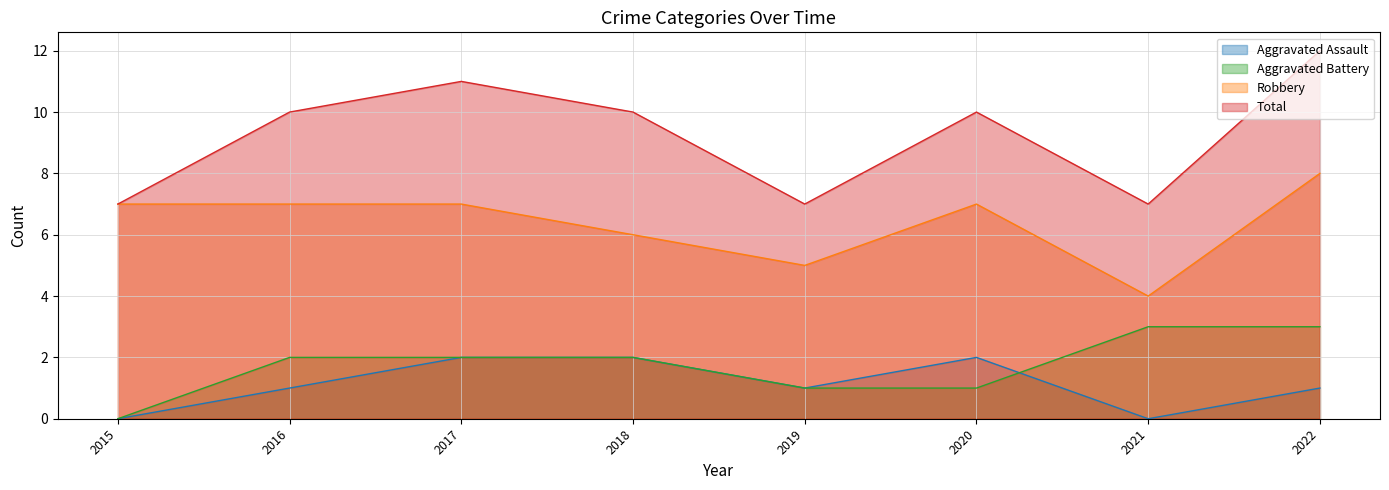

True or false: Aggravated Assault and Robbery intersect in this chart.

False